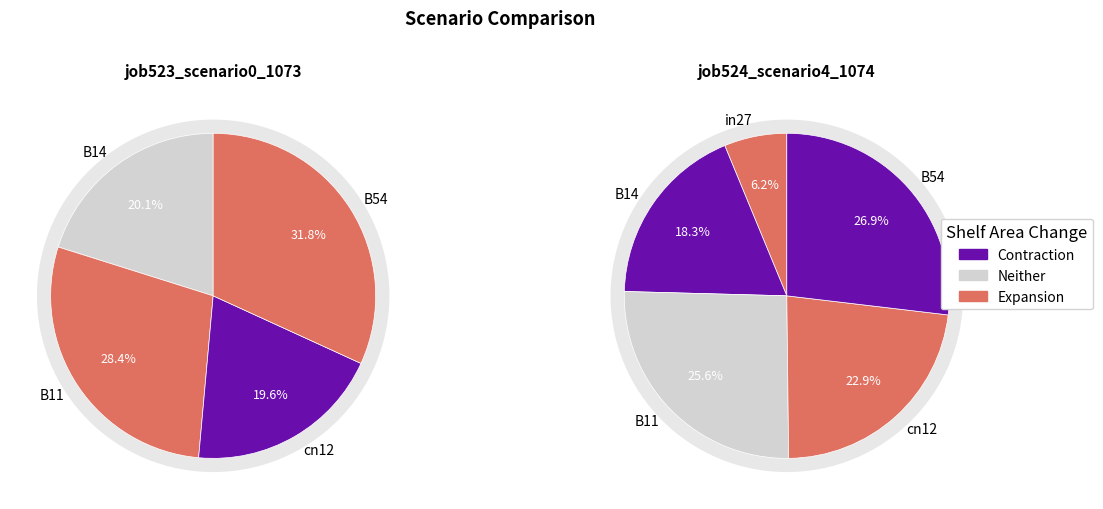

Between B11 and B14, which is larger?

B11